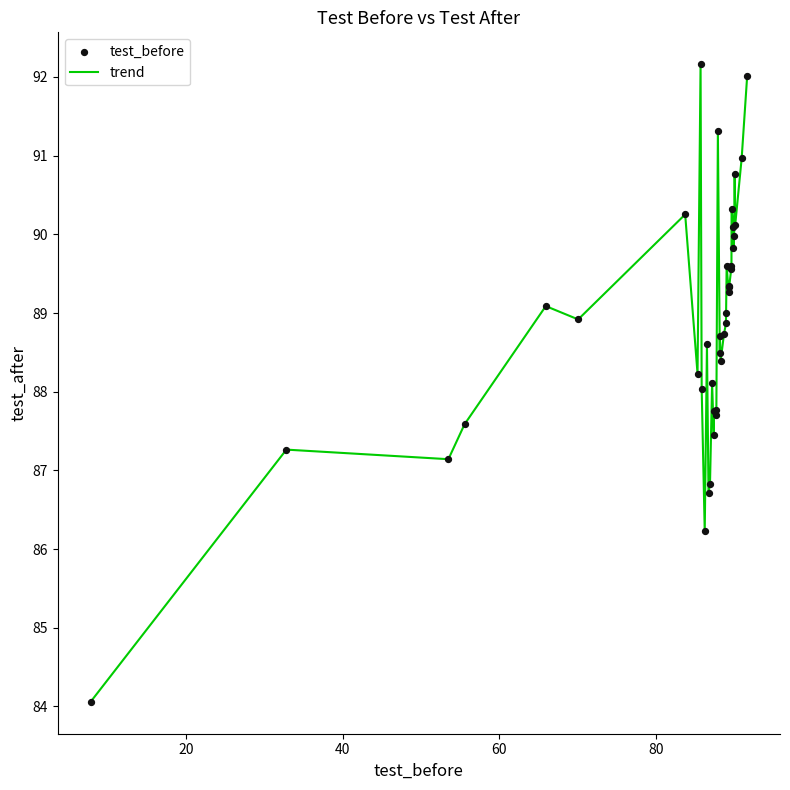

What is the smallest value displayed?

84.1